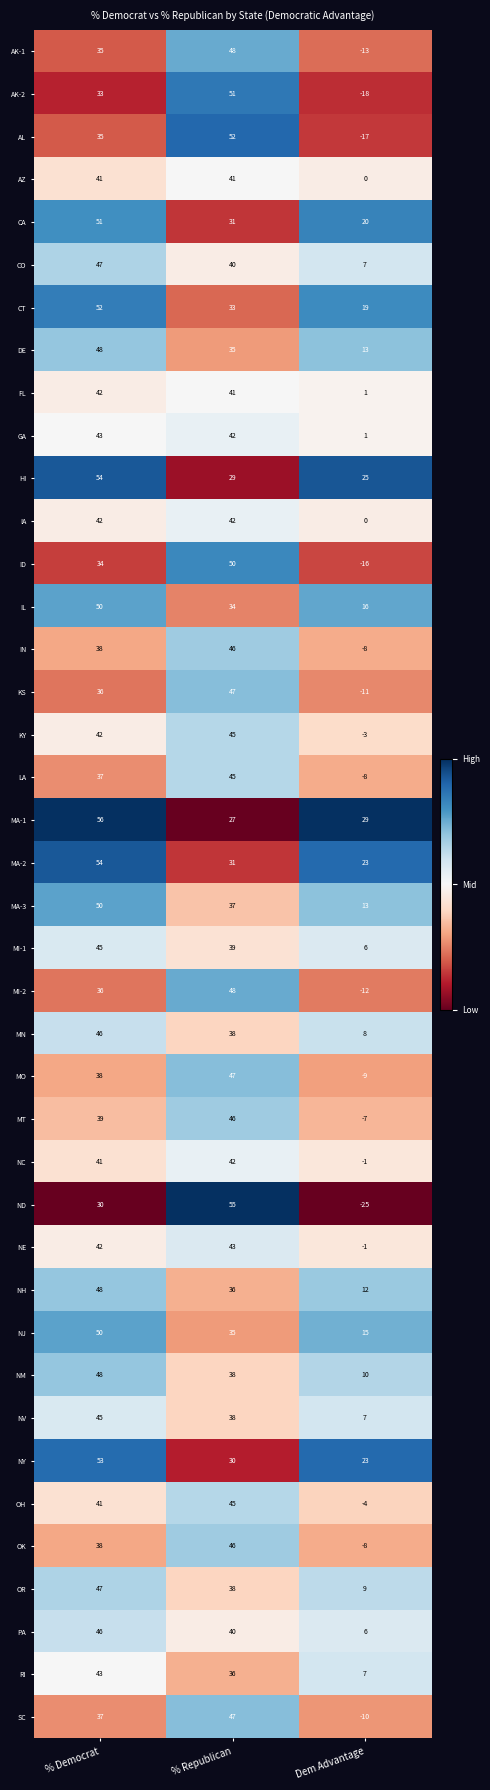

What is the difference between the highest and lowest values at % Democrat?

26